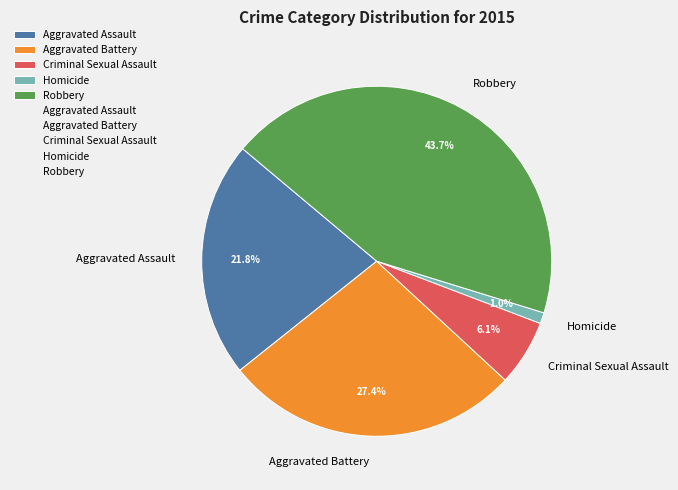

What percentage is NOT represented by Aggravated Battery?

72.6%